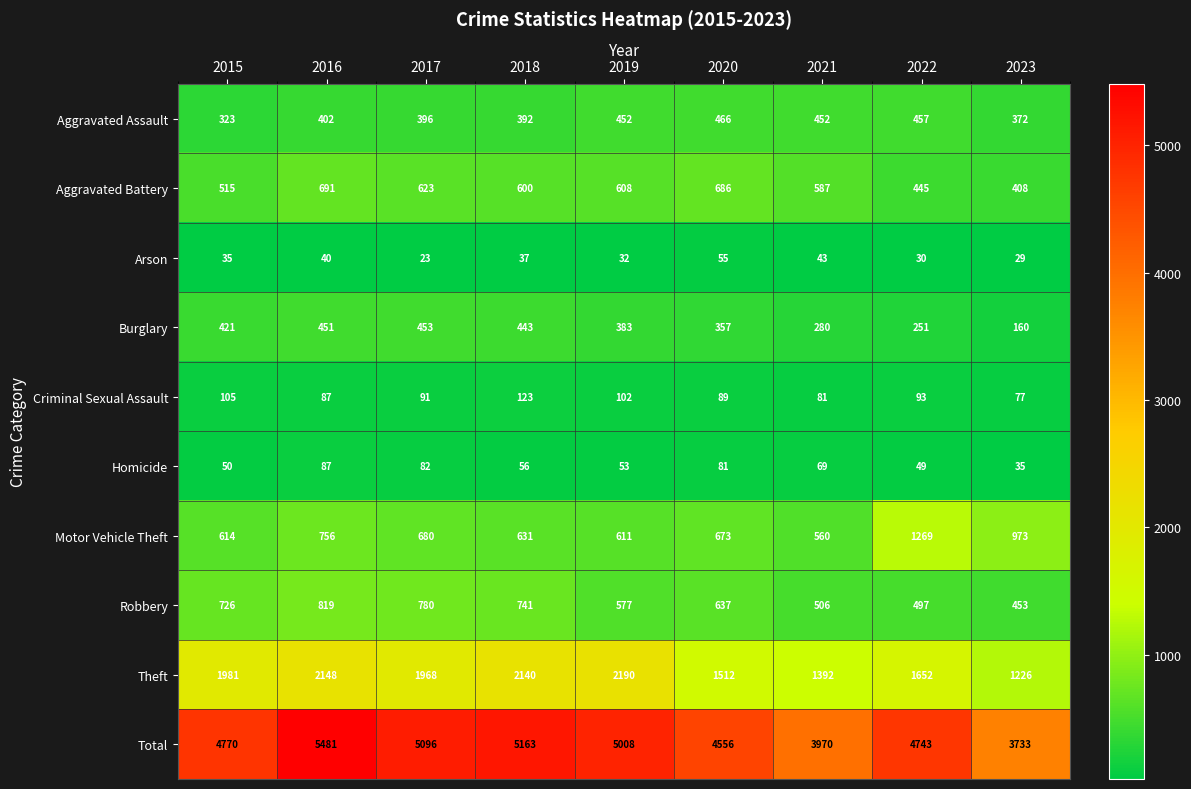

Where is Theft nearest to the value 1708?

2022